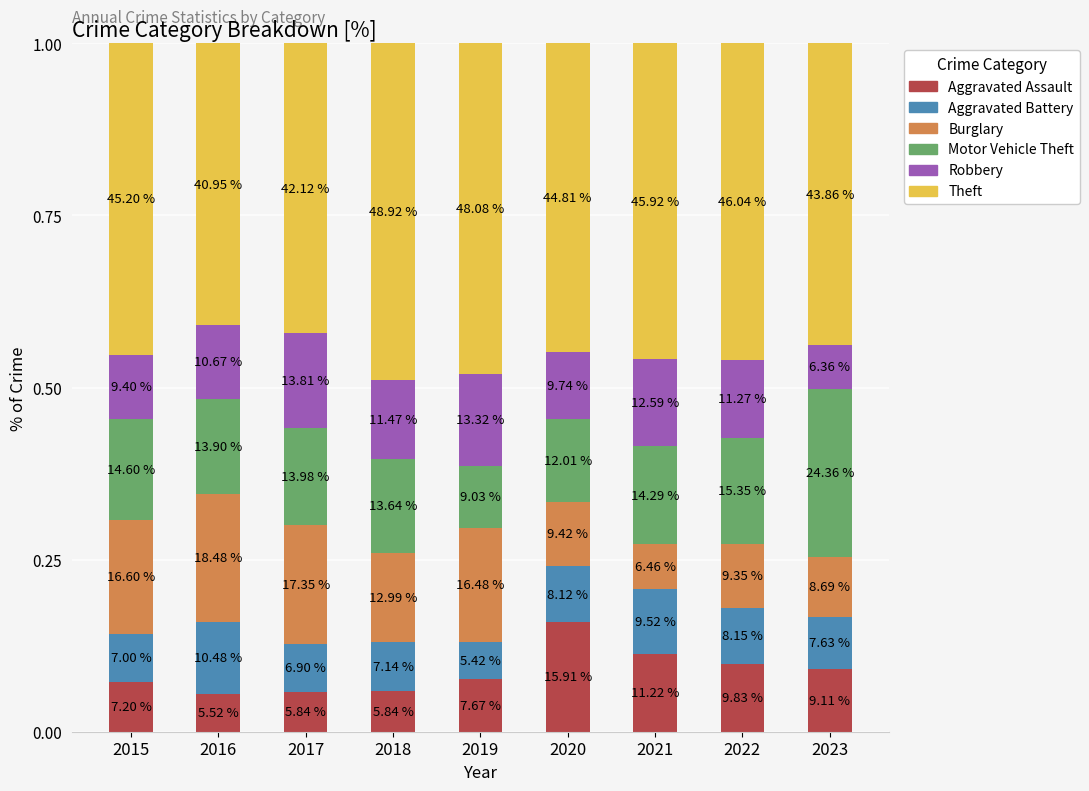

What is the sum of all Motor Vehicle Theft values?

1.3